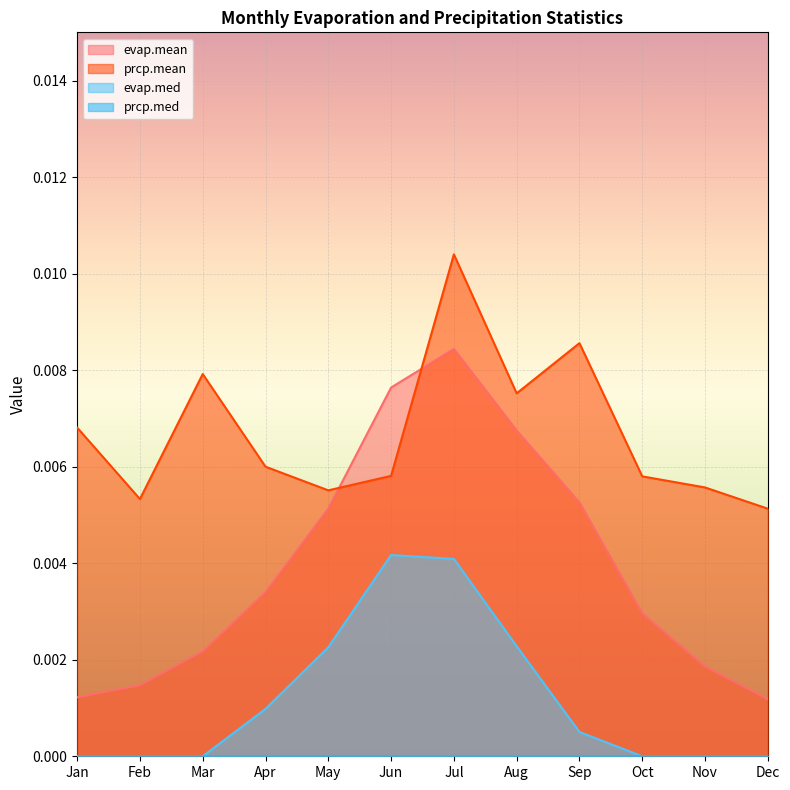

Which series has the largest total across all categories?

prcp.mean